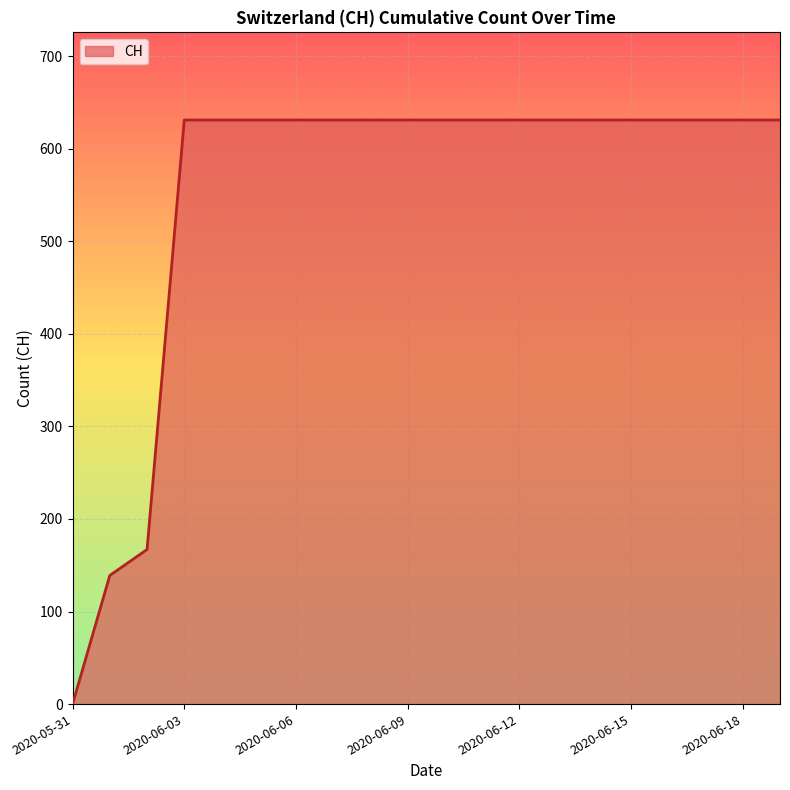

Count the number of categories in the chart.

20